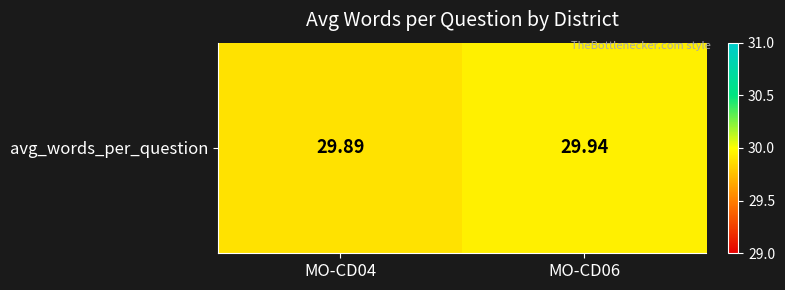

Reading left to right, extract all data points from this chart.

29.9	29.9